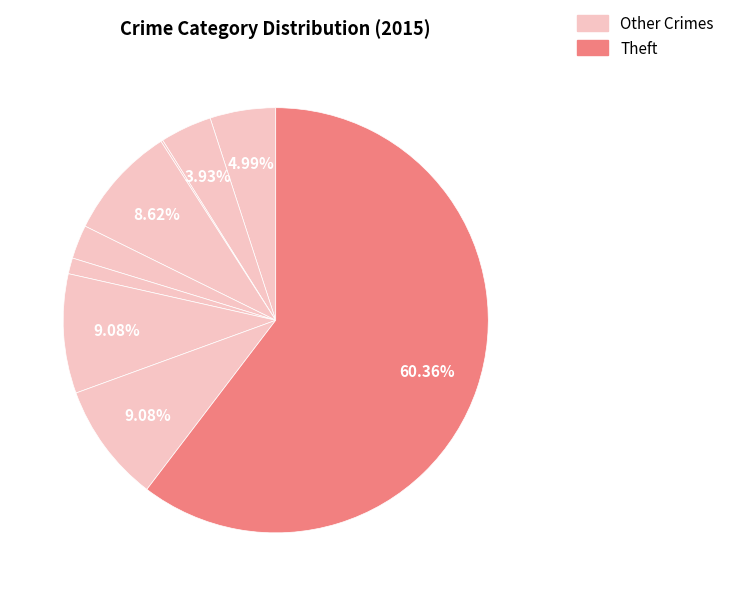

Count the number of slices in the pie.

9